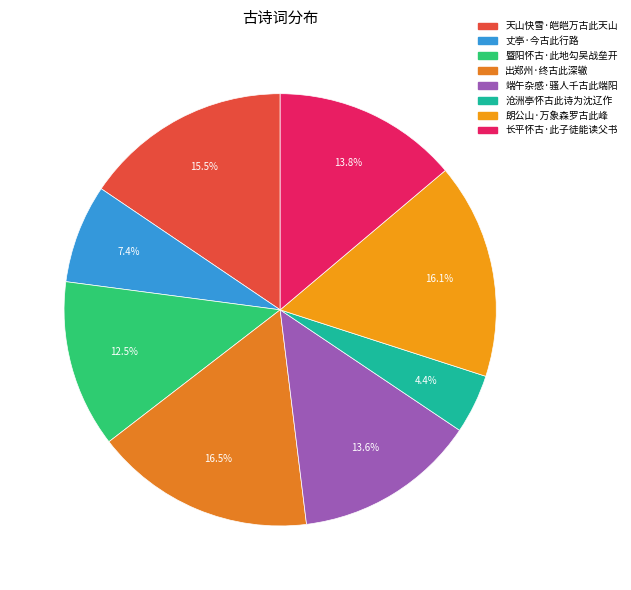

What percentage is the 暨阳怀古·此地勾吴战垒开 slice, to the nearest percent?

13%